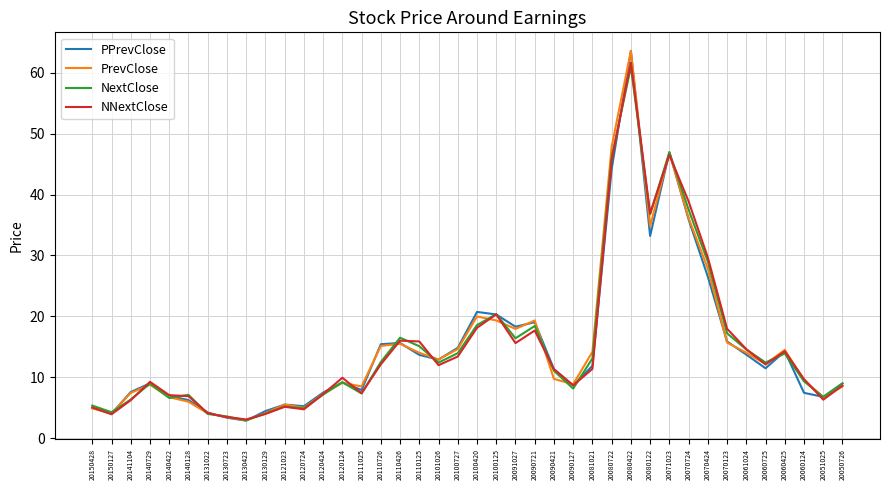

The NextClose series shows 11.3 at 20100125. True or false?

False